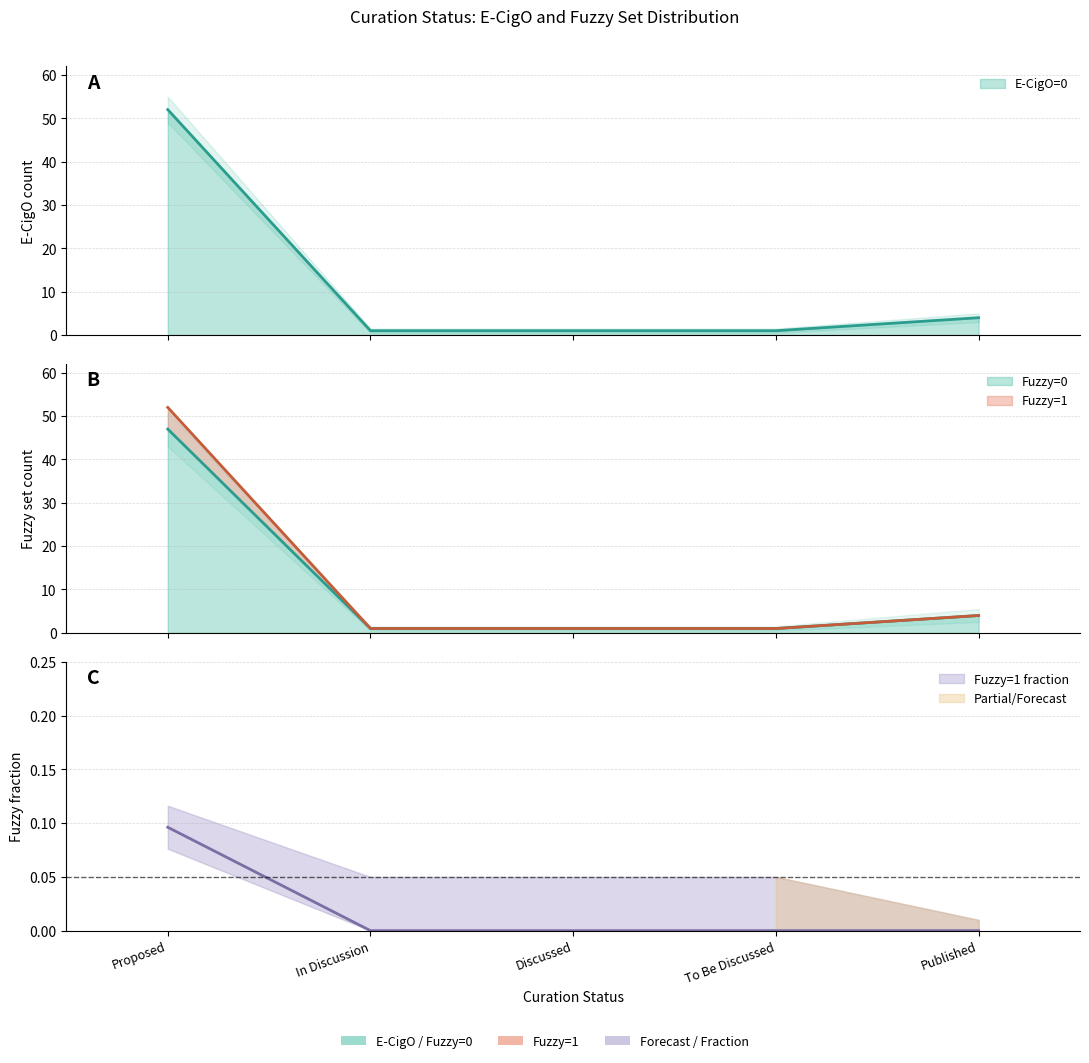

Is it true that the value at To Be Discussed is 1?

True